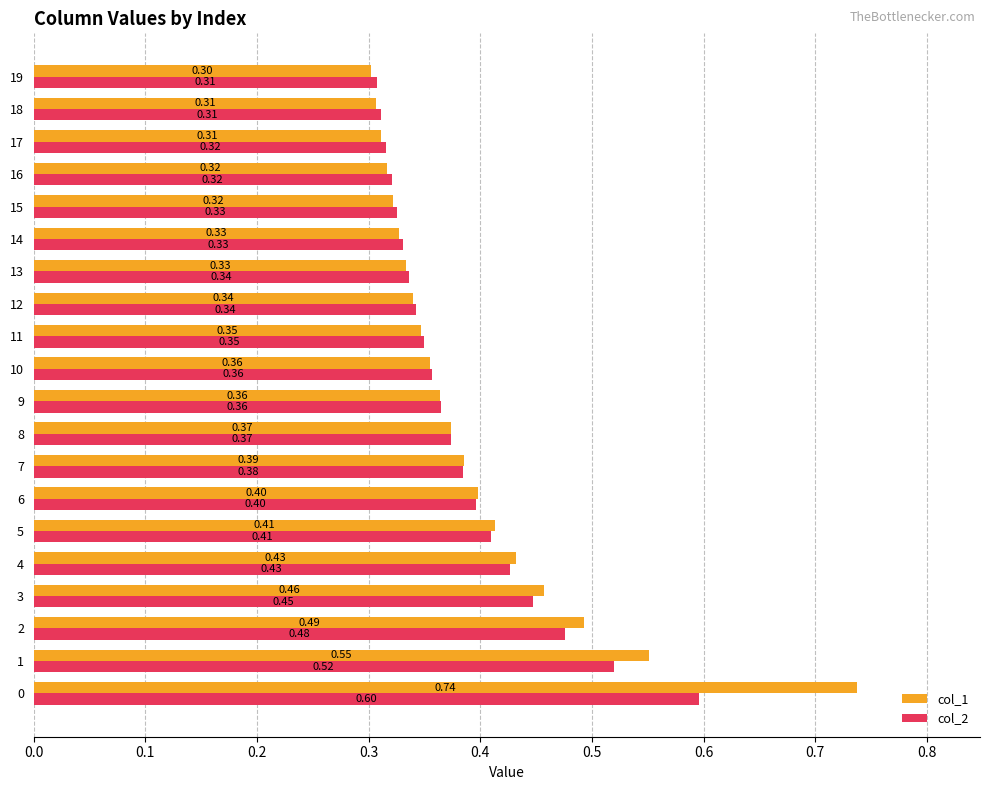

Rank the series by their maximum value, from lowest to highest.

col_2, col_1